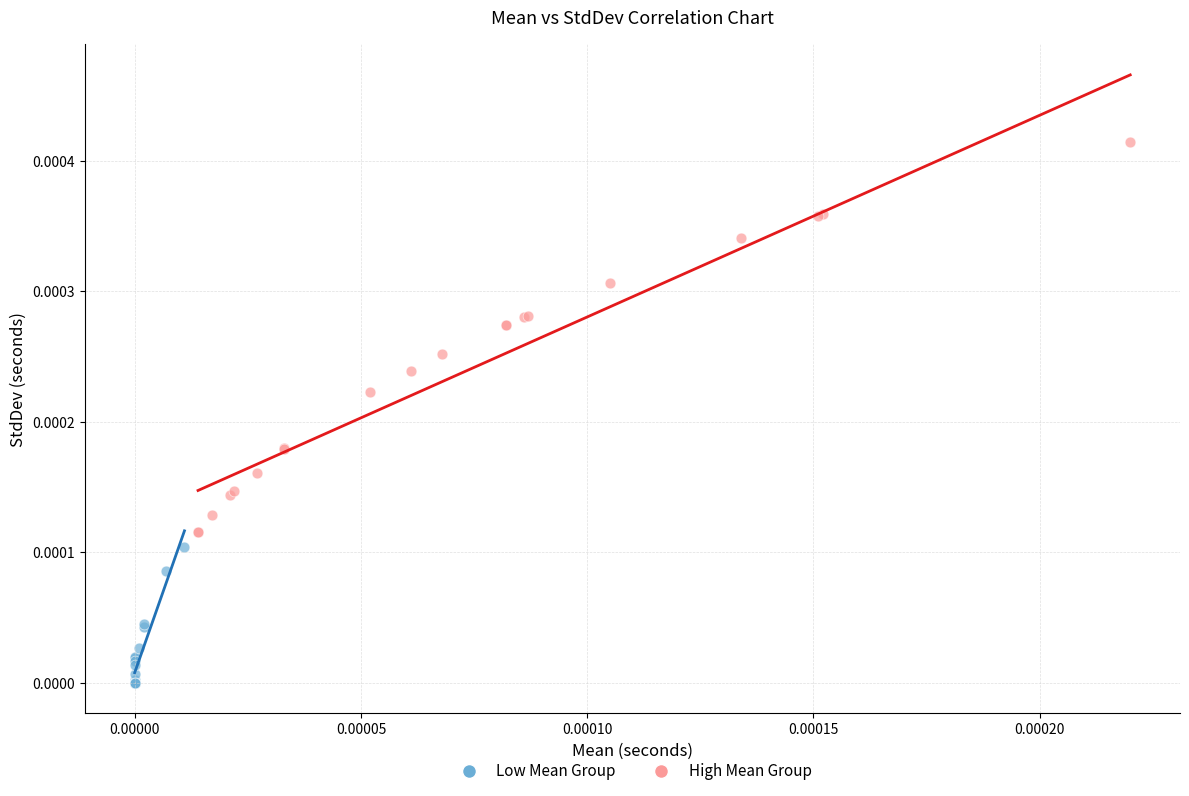

Which series contains the highest Y value?

High Mean Group